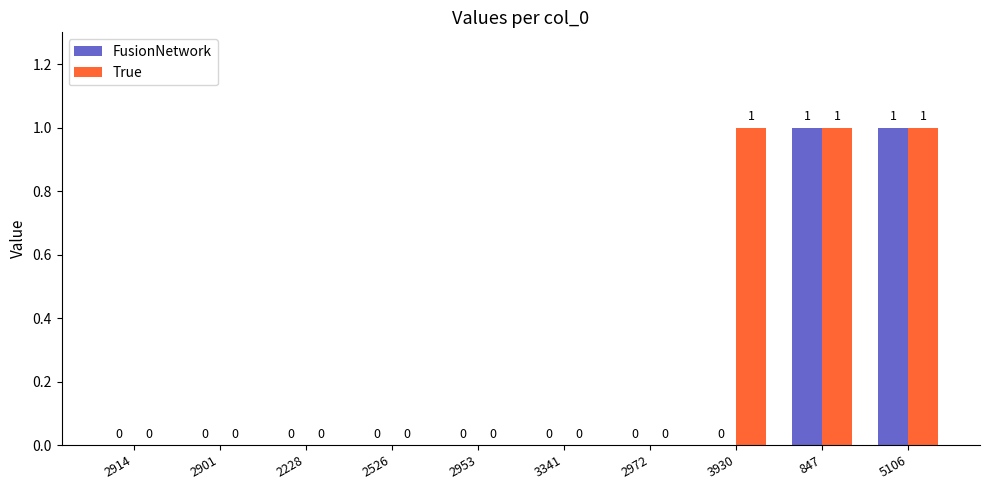

Reading left to right, what are all the values shown in this chart?

FusionNetwork: 2914=0	2901=0	2228=0	2526=0	2953=0	3341=0	2972=0	3930=0	847=1	5106=1
True: 2914=0	2901=0	2228=0	2526=0	2953=0	3341=0	2972=0	3930=1	847=1	5106=1